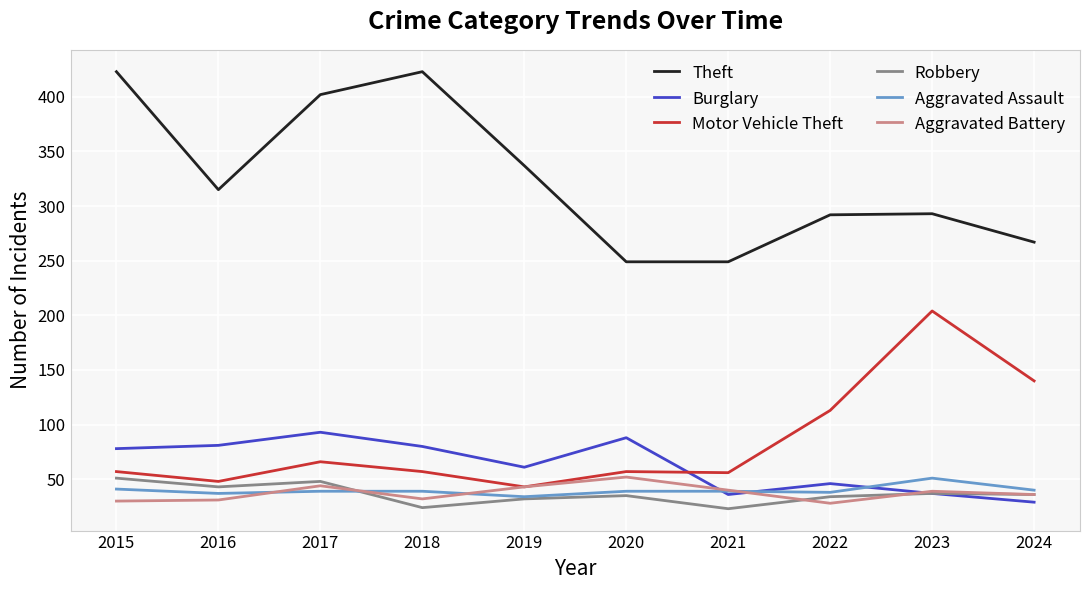

Which series has the widest spread of values?

Theft